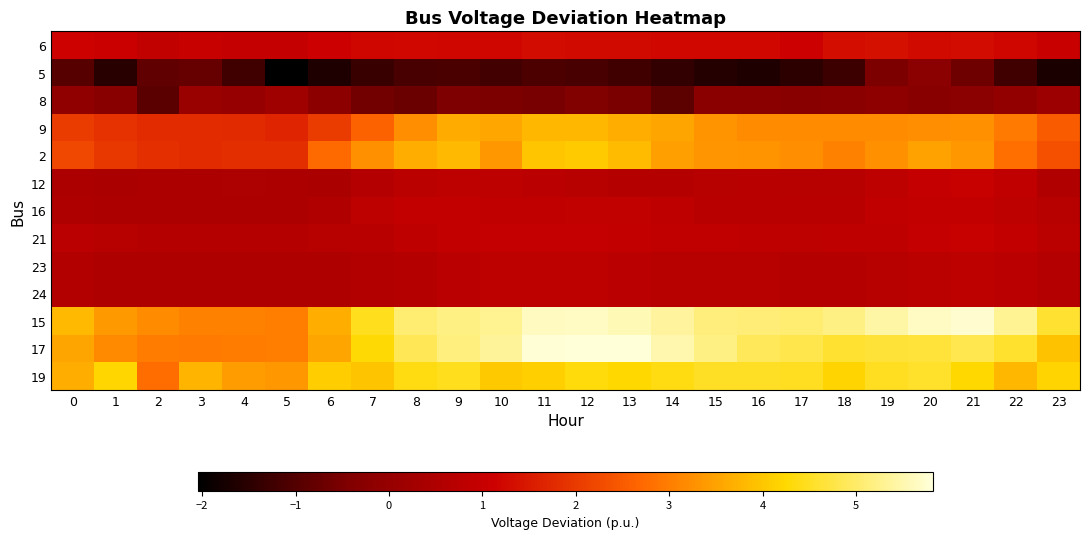

At how many categories does at least one series exceed 1?

24